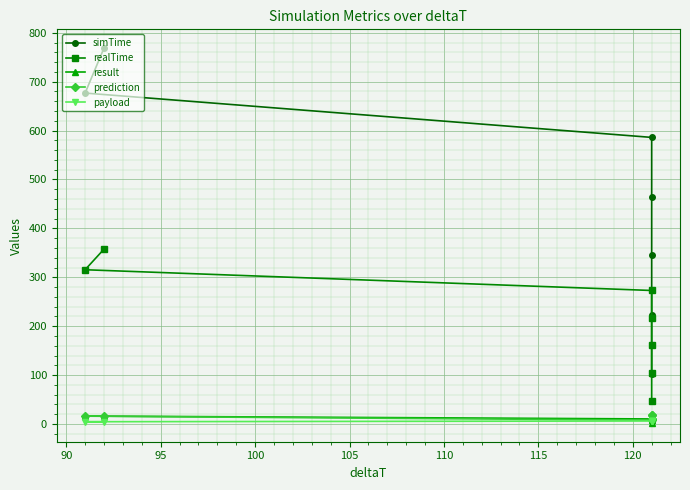

What is the maximum value for payload?

6.0